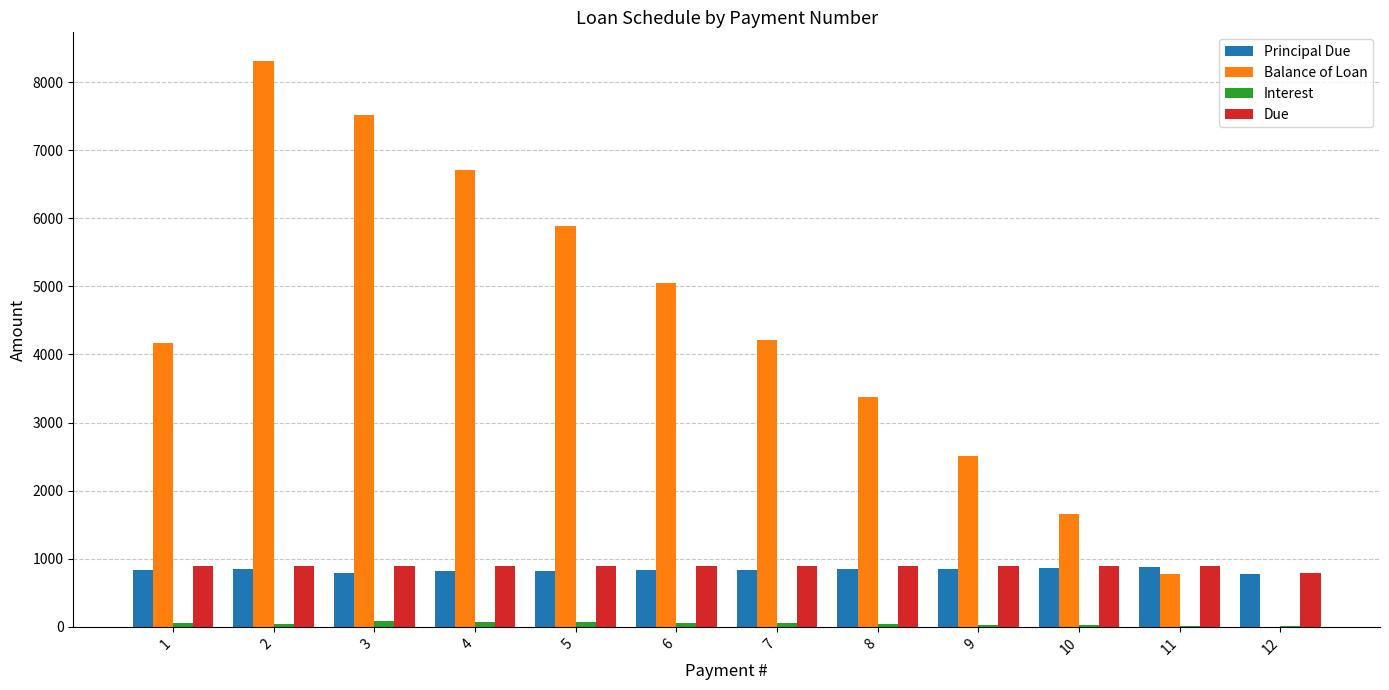

What is the highest value of the Principal Due series?

872.0